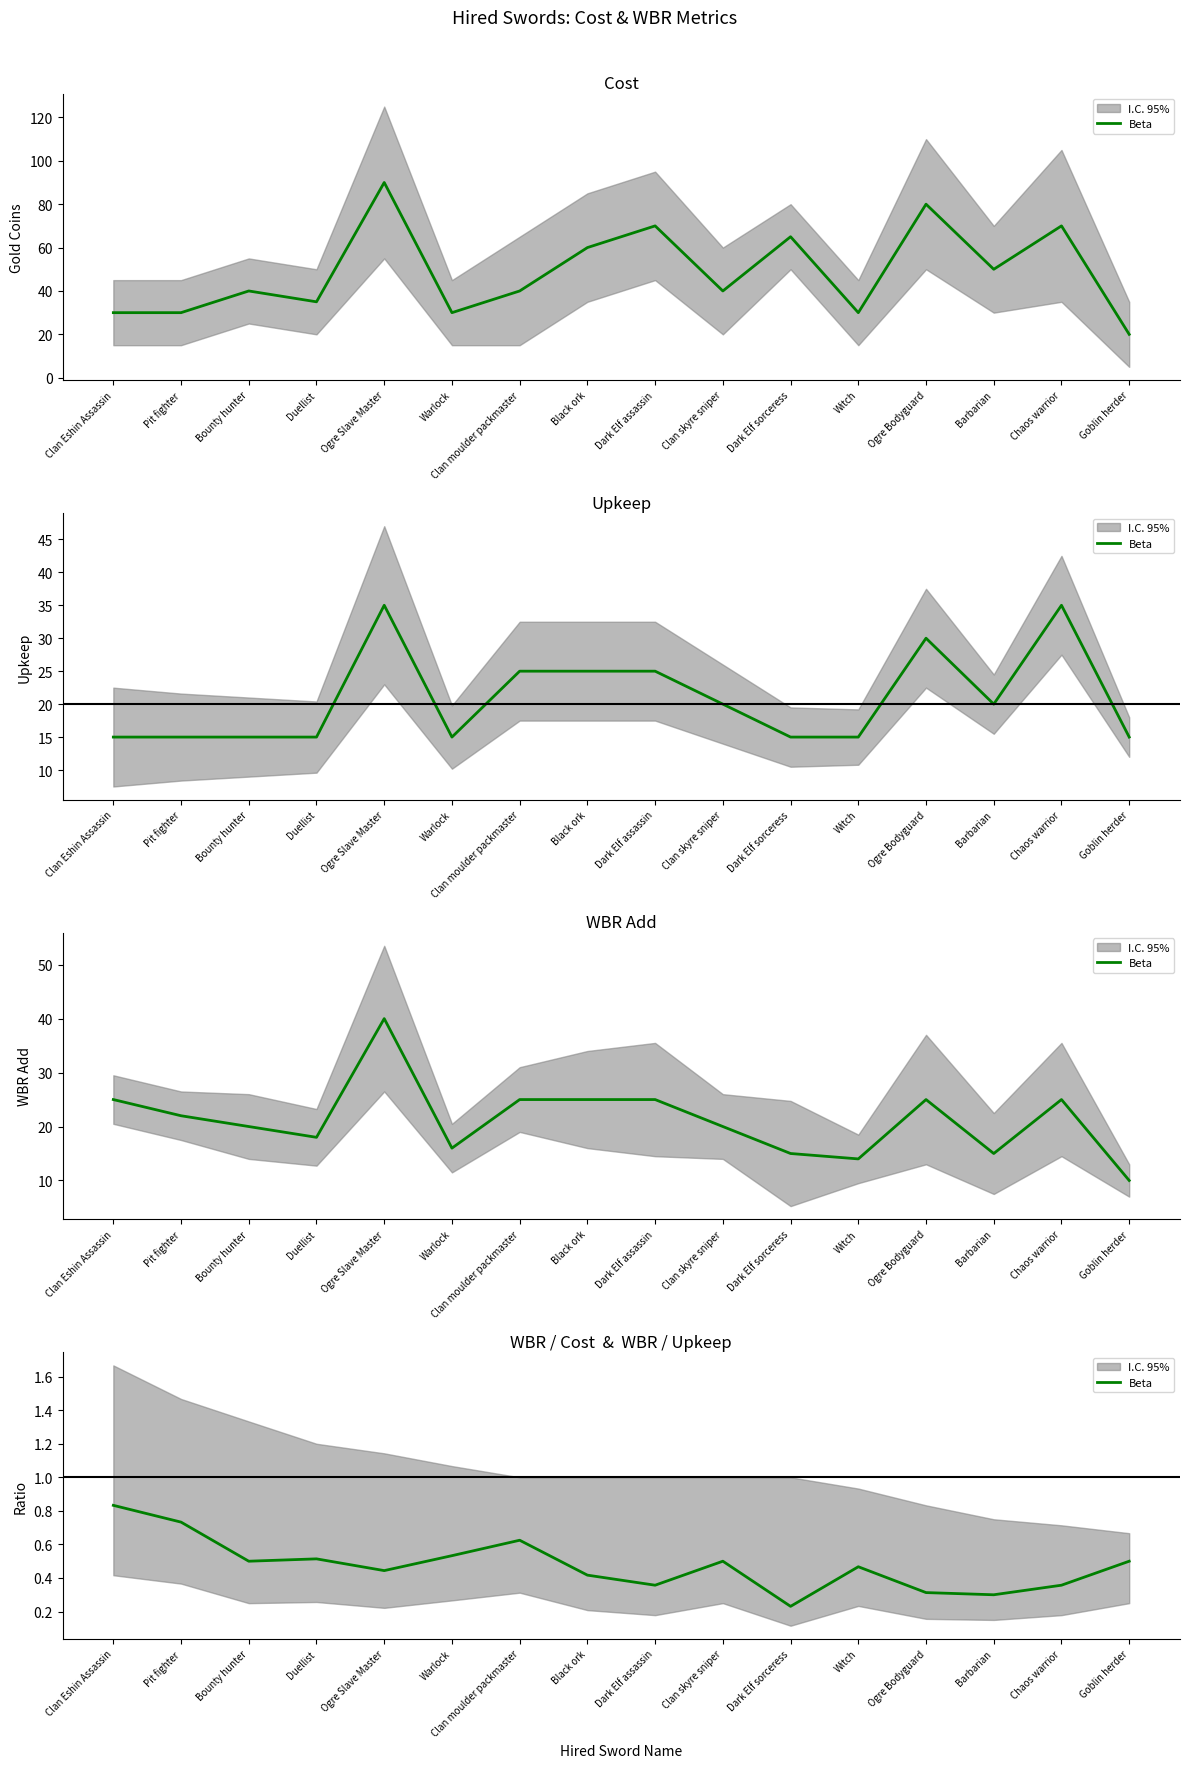

What is the sum of the values at Clan Eshin Assassin and Pit fighter?

1.6